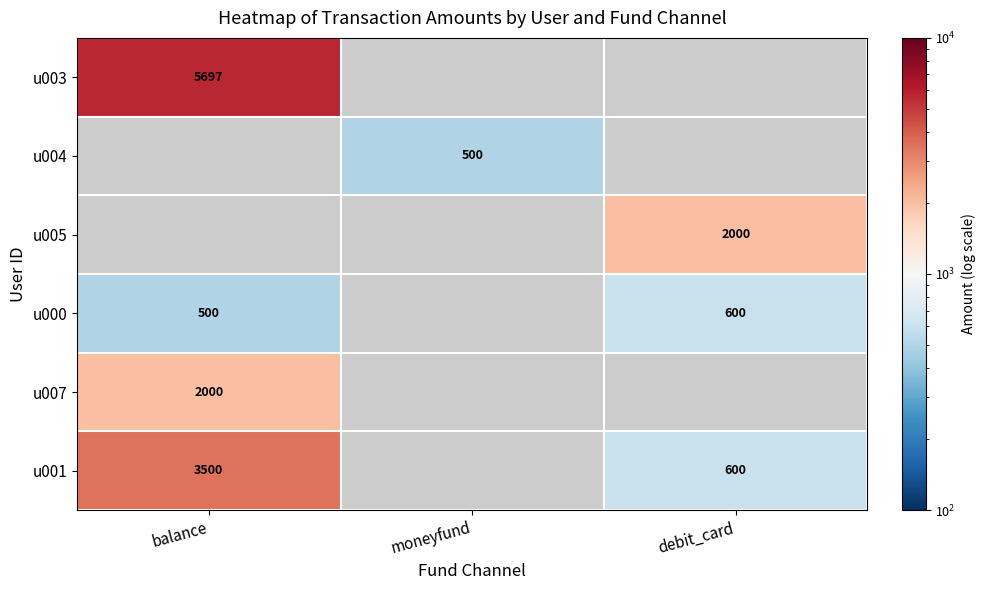

The u004 series shows 784.0 at moneyfund. True or false?

False